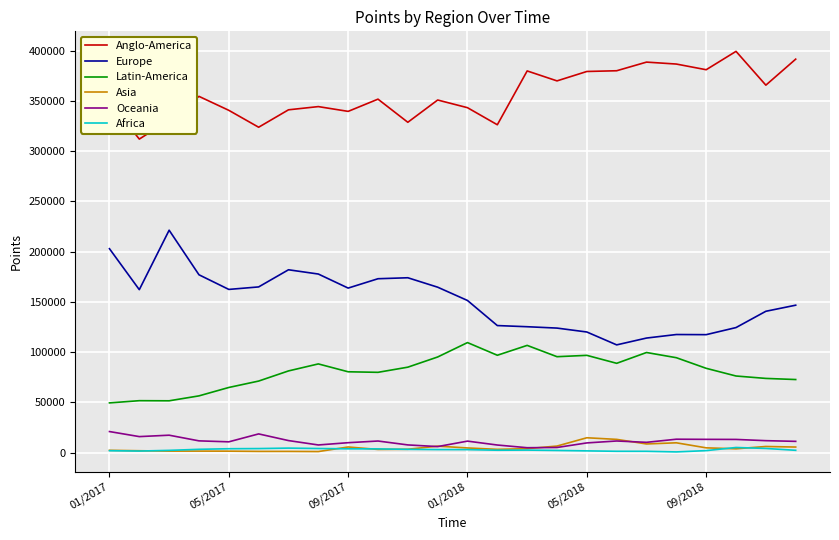

True or false: Latin-America and Asia intersect in this chart.

False